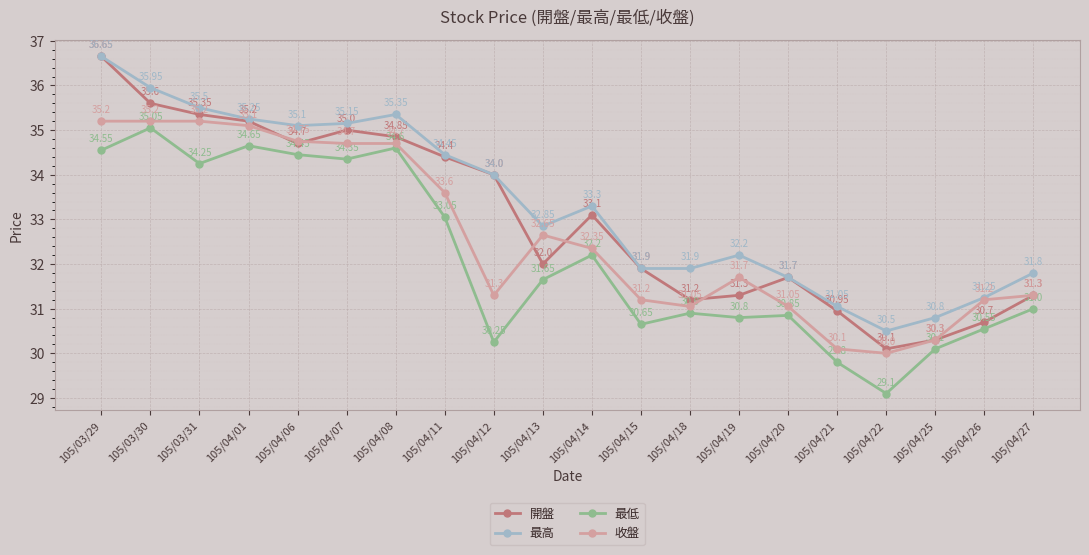

How many data points in 最高 are above 33?

10